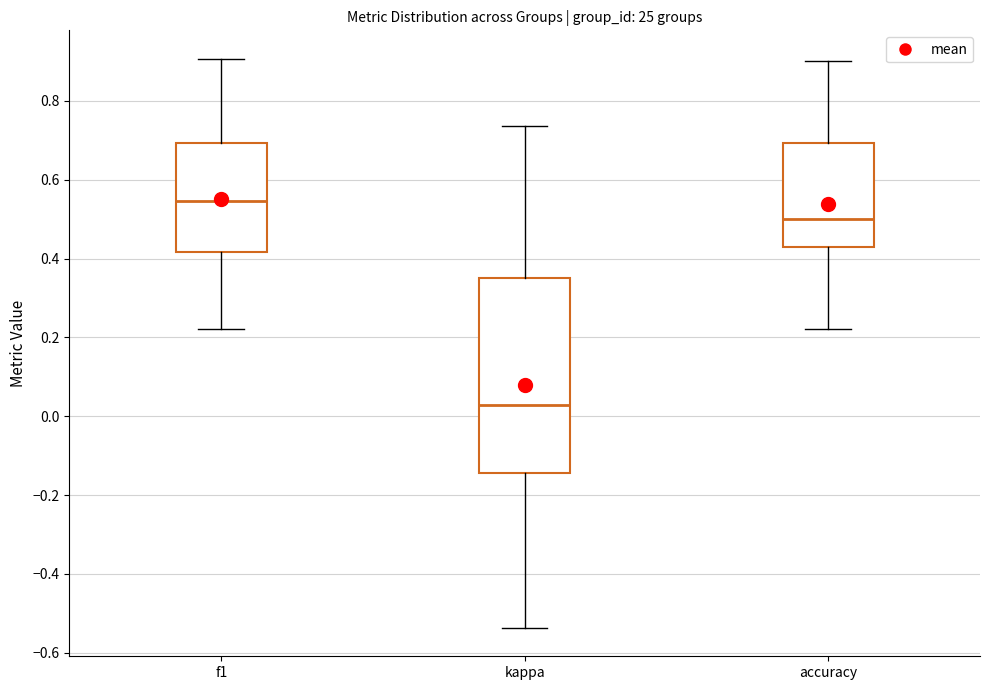

Which box's median line is the lowest?

kappa